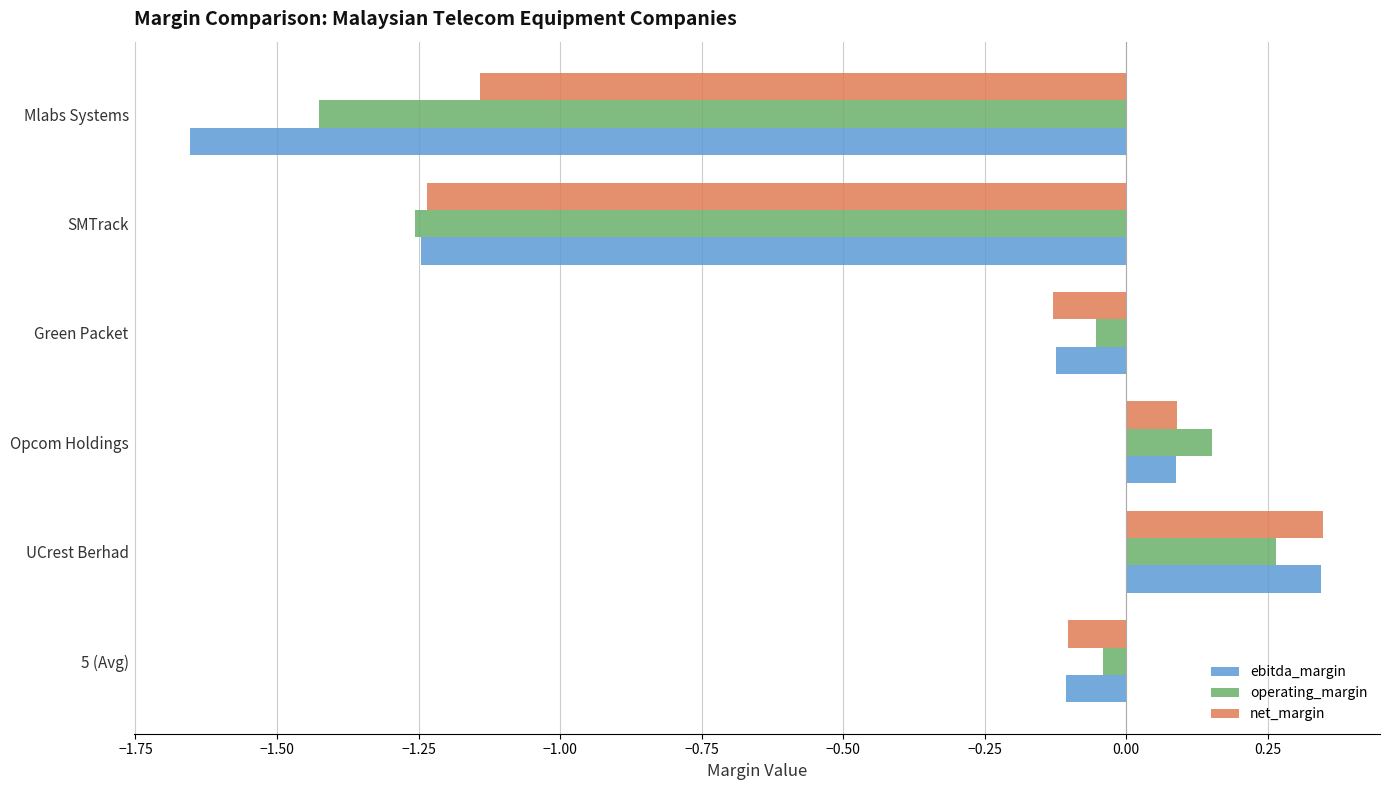

Which series has the widest spread of values?

ebitda_margin